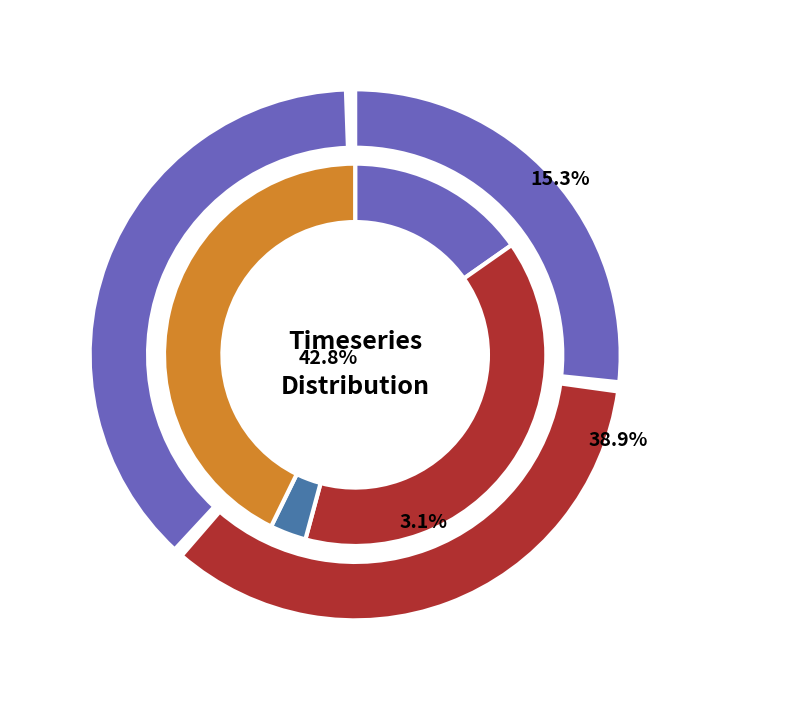

Combined, do 416304 and 4 account for over 50%?

No